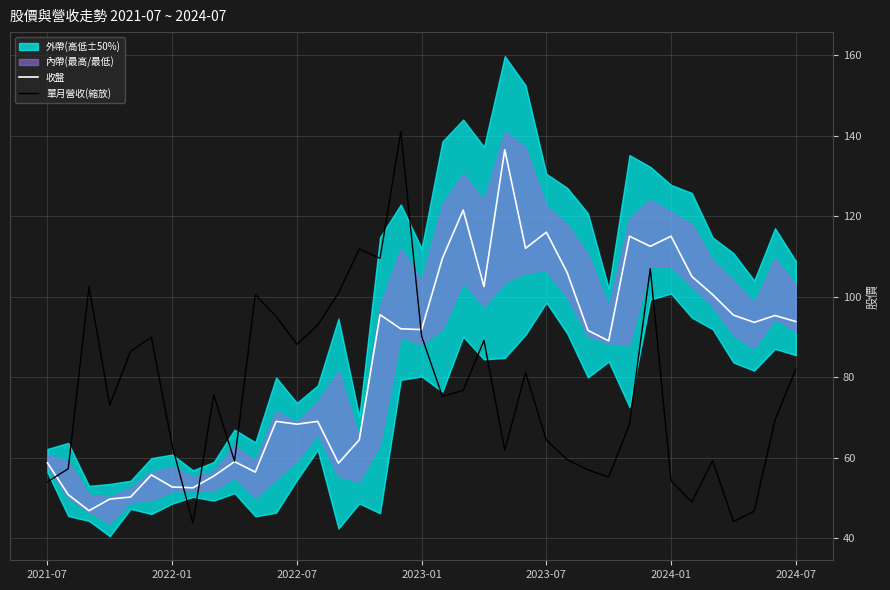

How many lines are shown in the chart?

2